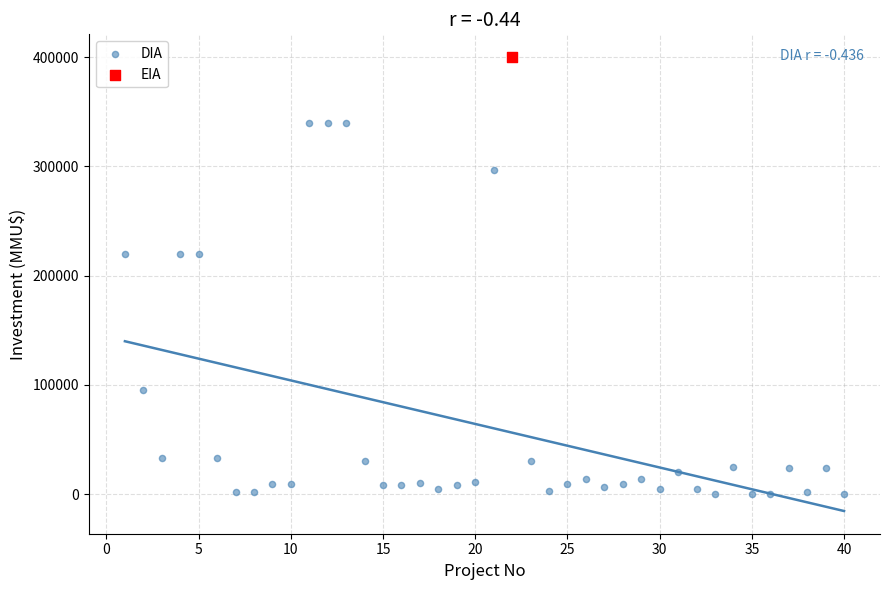

What are all the series names shown in the legend?

DIA, EIA